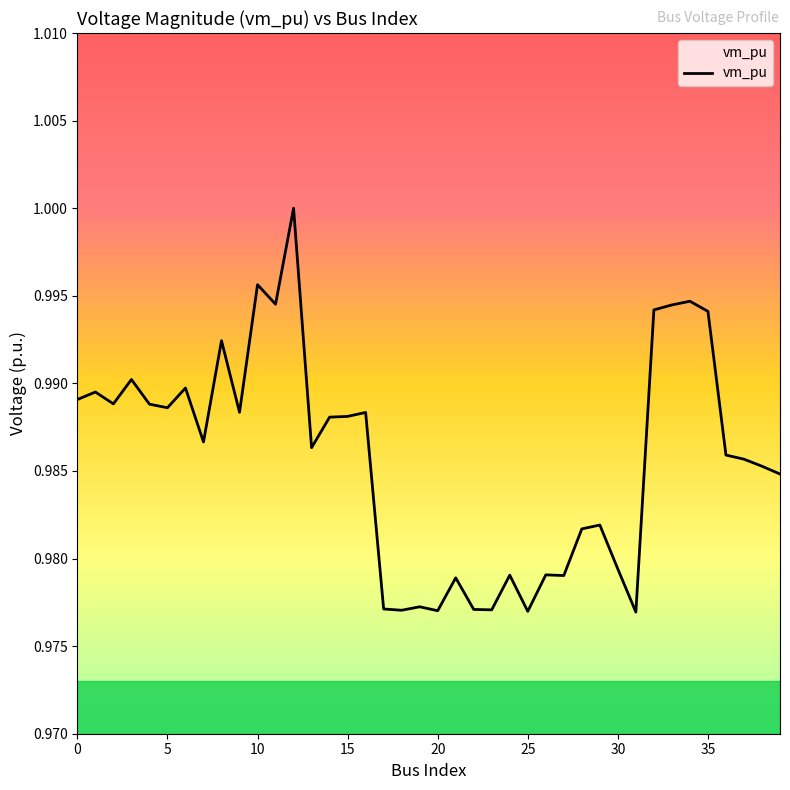

What is the maximum value shown in the chart?

1.0